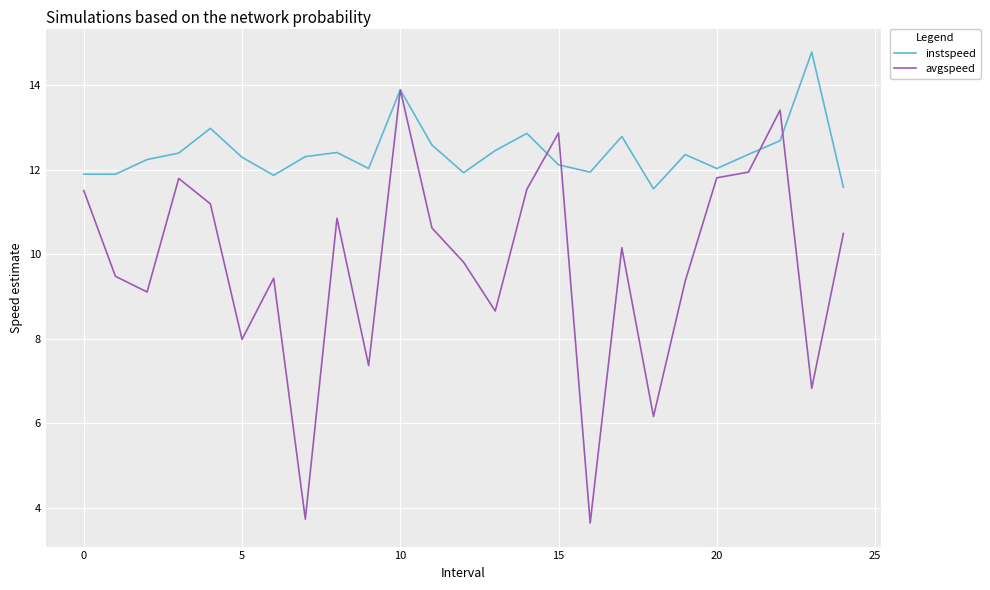

What is the greatest value displayed?

14.8